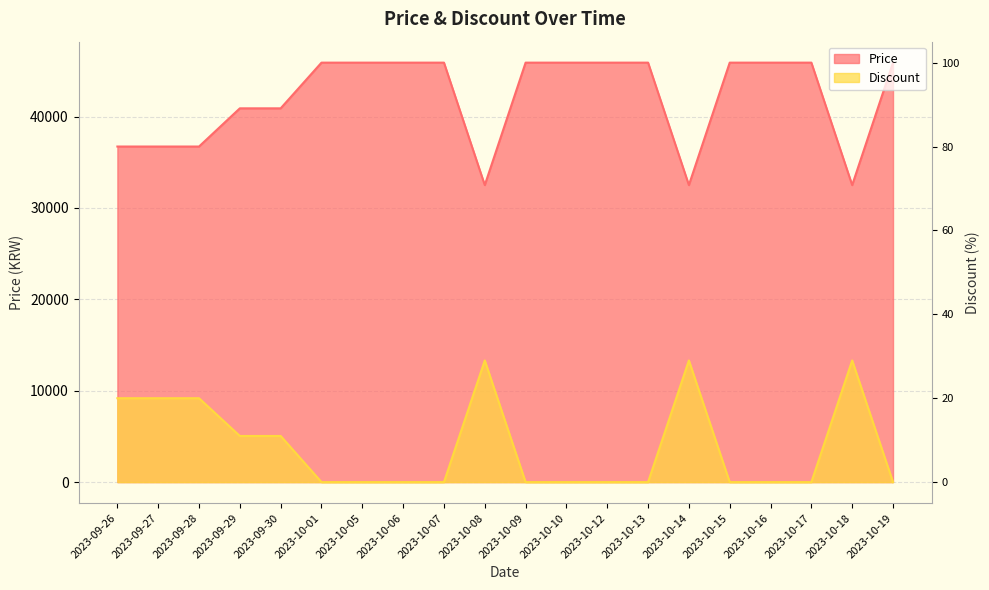

Where is the first local maximum for Discount?

2023-10-08